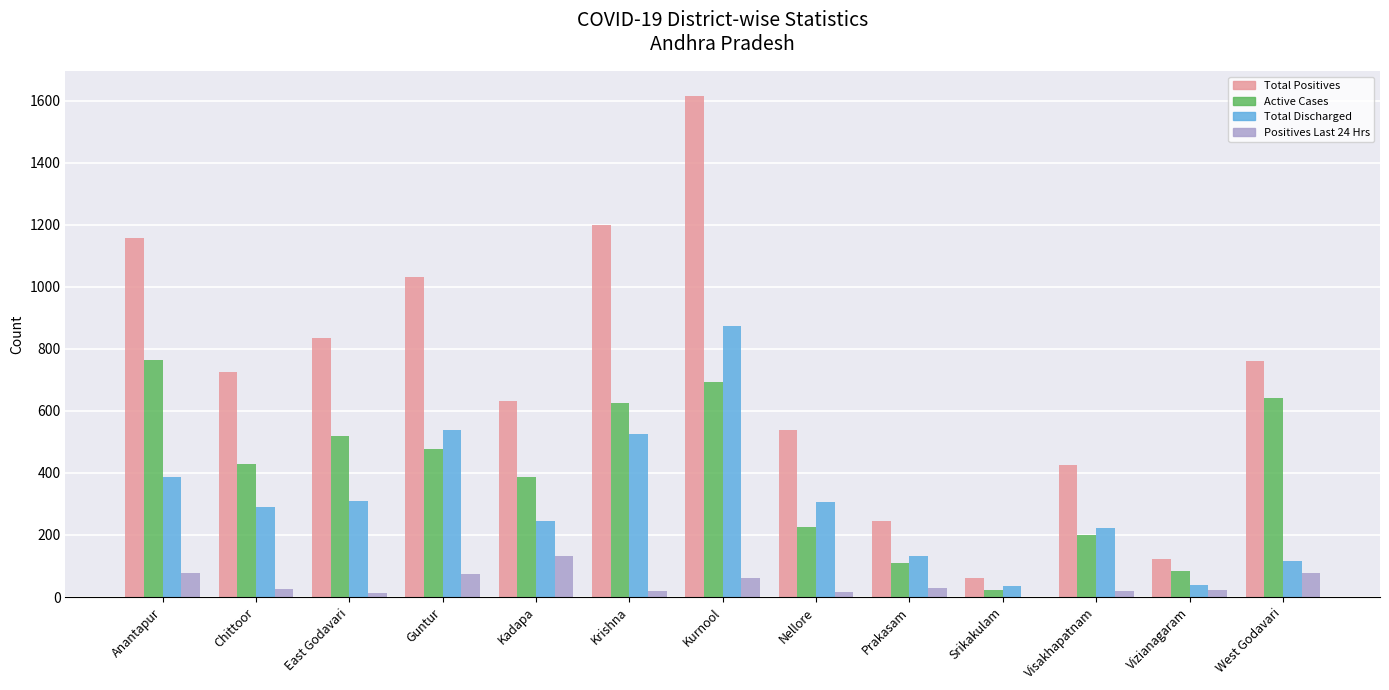

Is it true that Total Positives equals 1199 at Krishna?

True